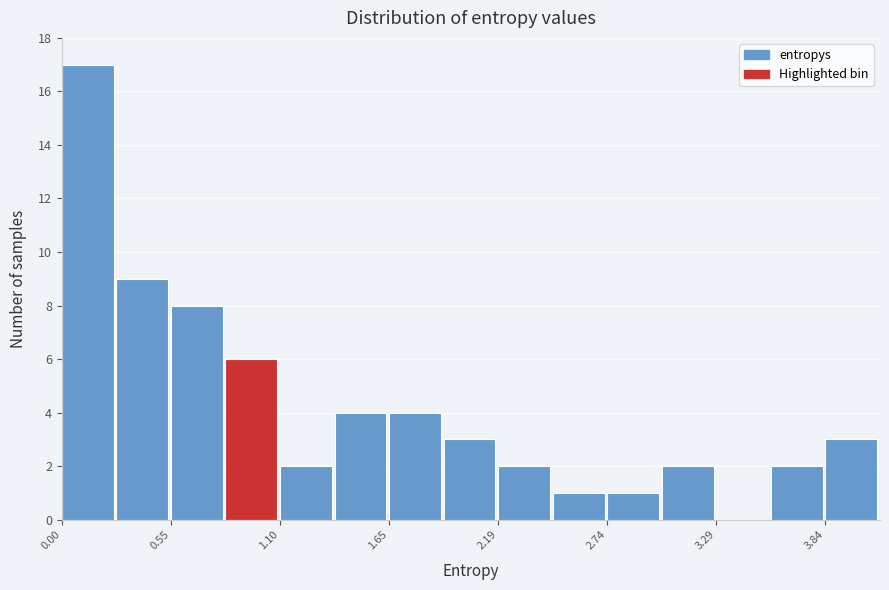

Read against the x-axis, roughly where is the centre of the tallest bar?

0.1